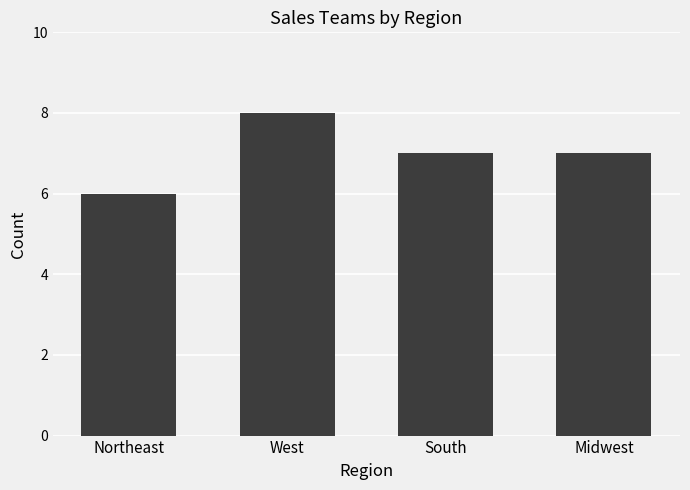

What value does the data have at Northeast?

6